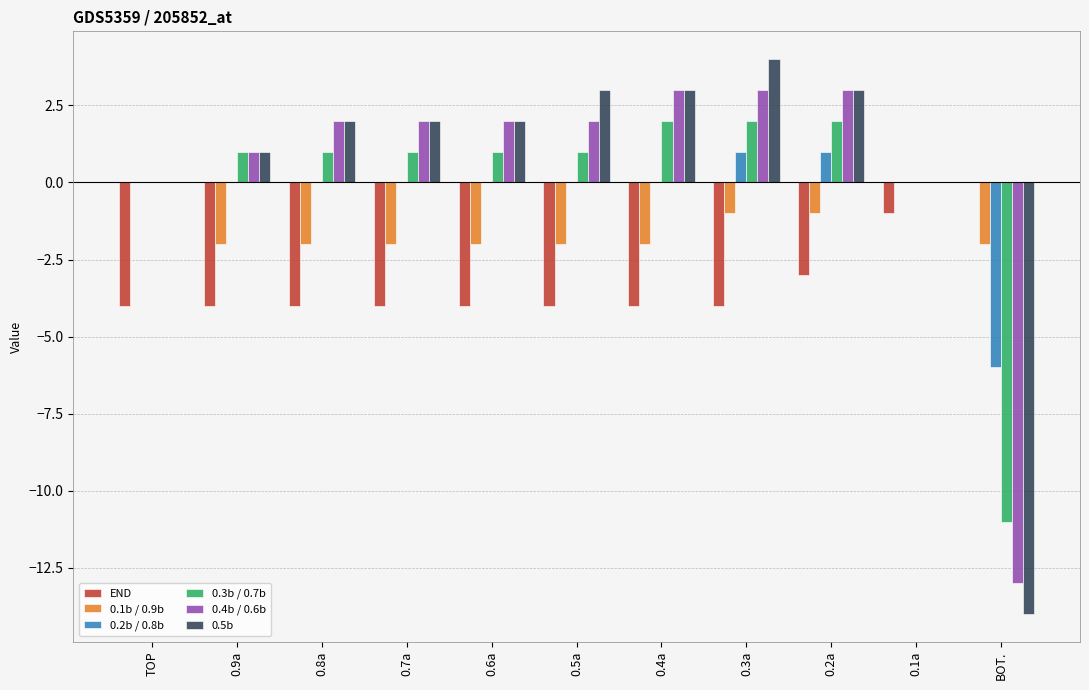

What is the sum of the 0.1b / 0.9b values at 0.9a and 0.8a?

-4